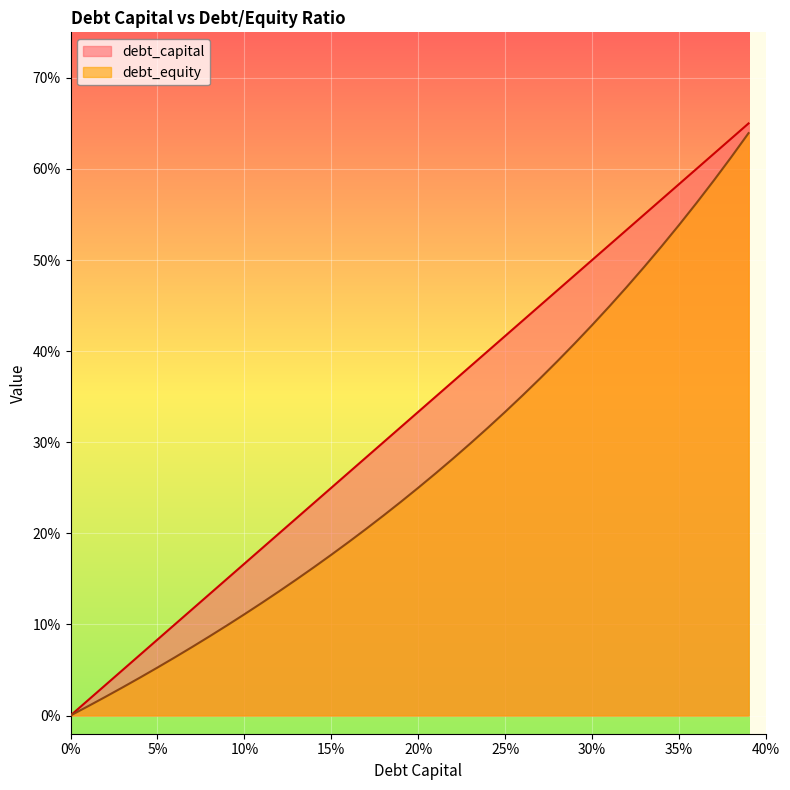

What is the difference between the maximum and minimum values in the debt_capital series?

0.7